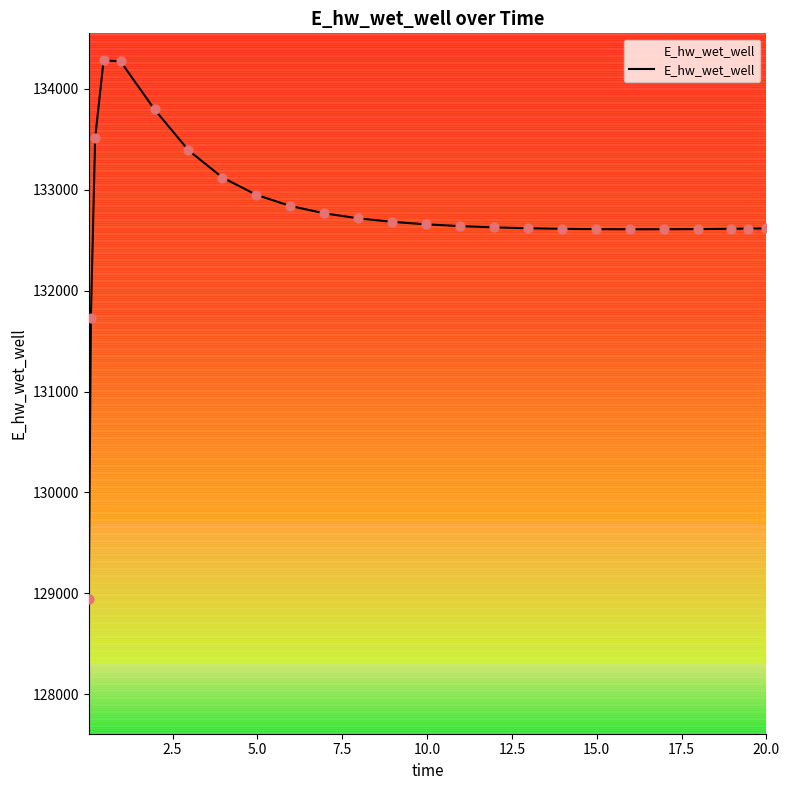

What is the difference between the maximum and minimum values?

5342.1